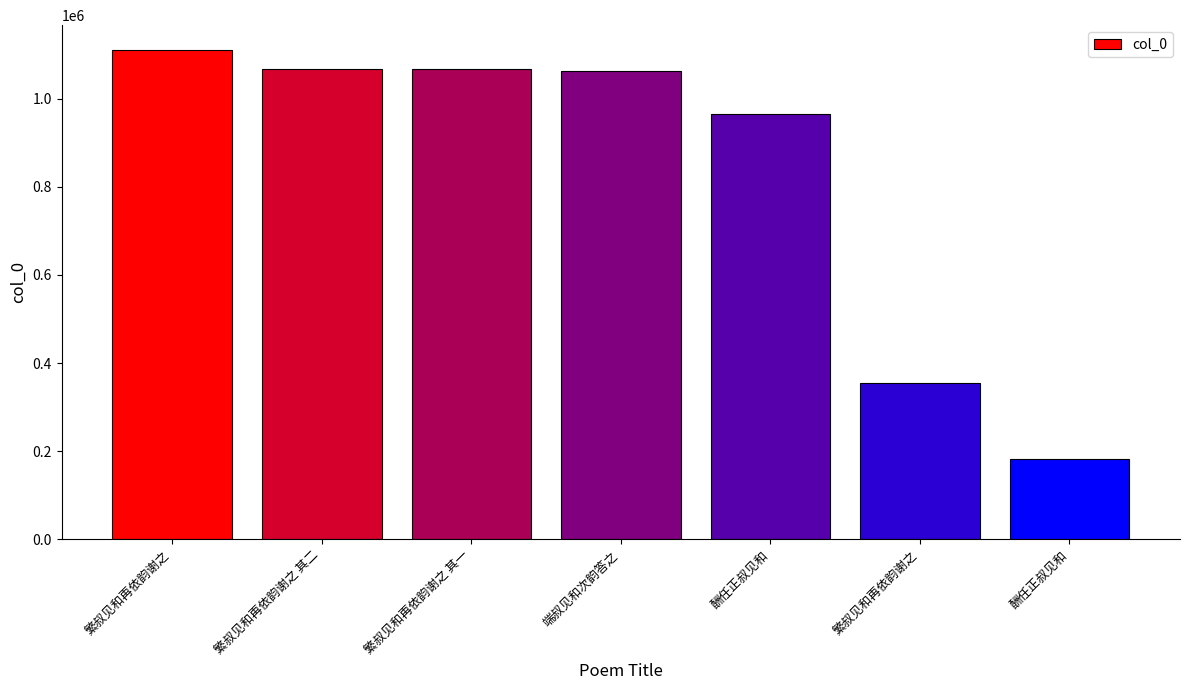

How many data points are less than 1064013?

3